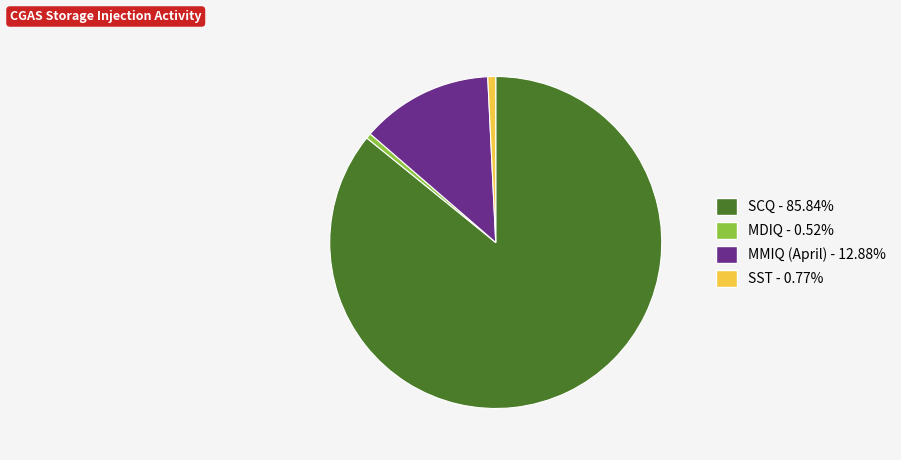

True or false: MDIQ accounts for 1% of the total.

True